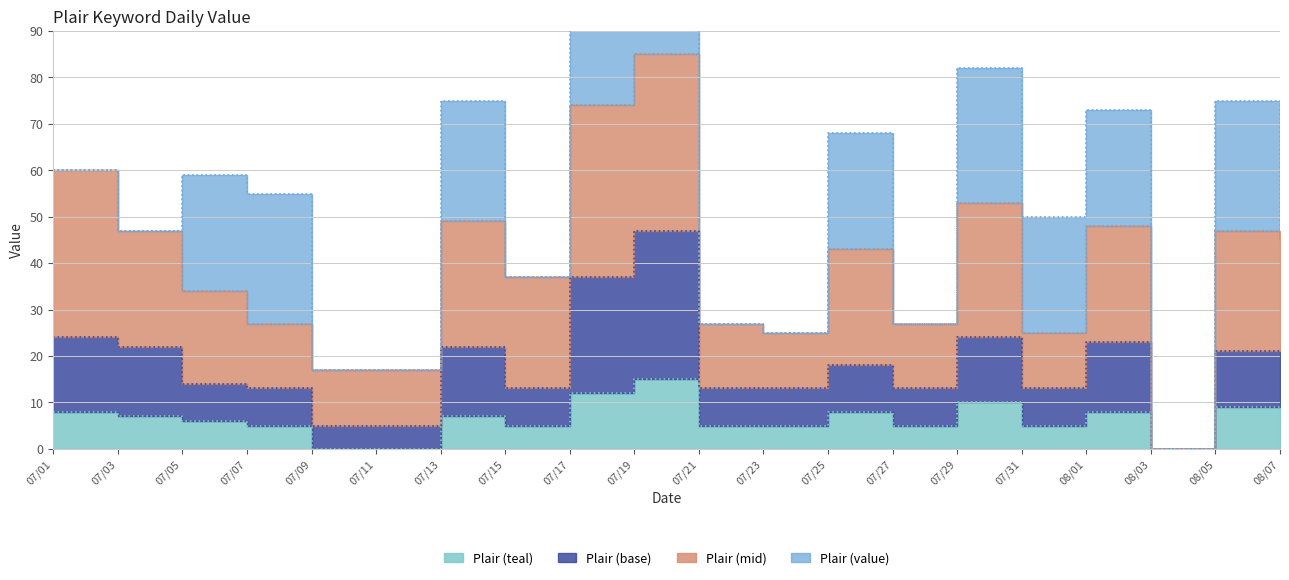

What is the average value of the Plair_teal series?

6